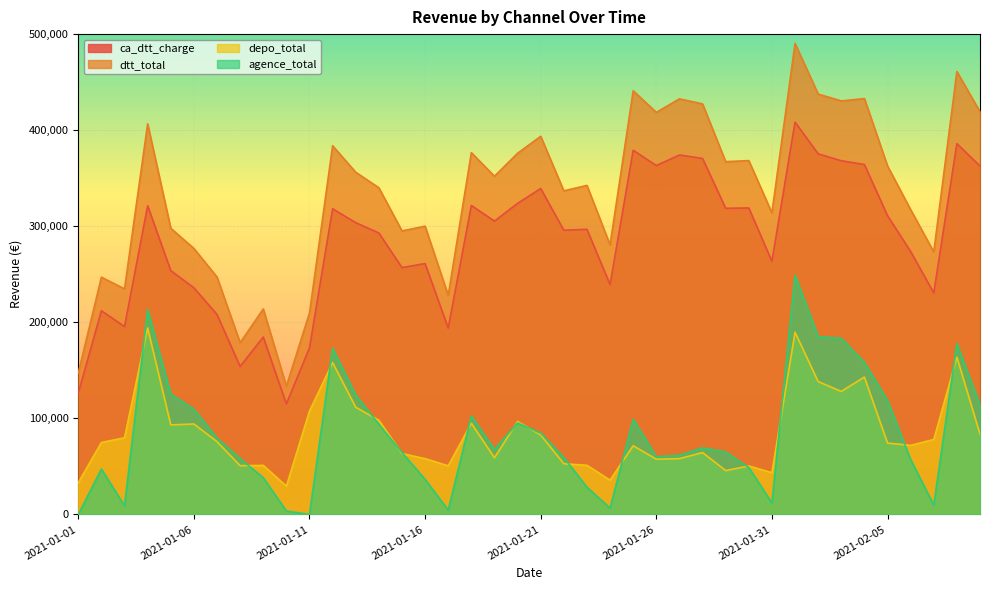

How many lines are shown in the chart?

4